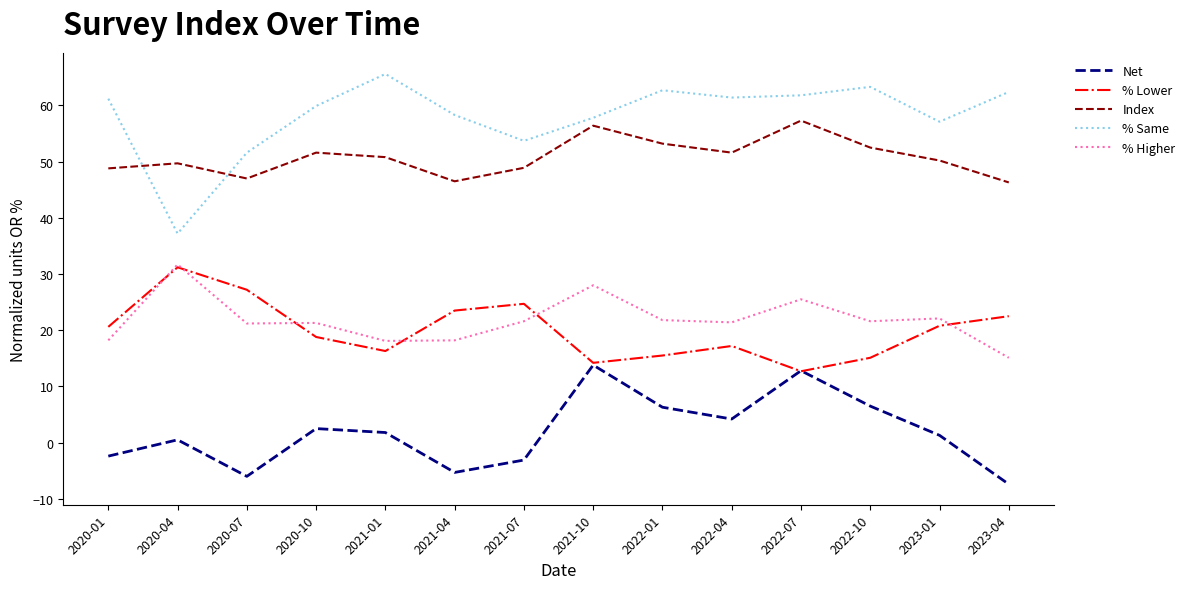

True or false: Index and % Same intersect in this chart.

True